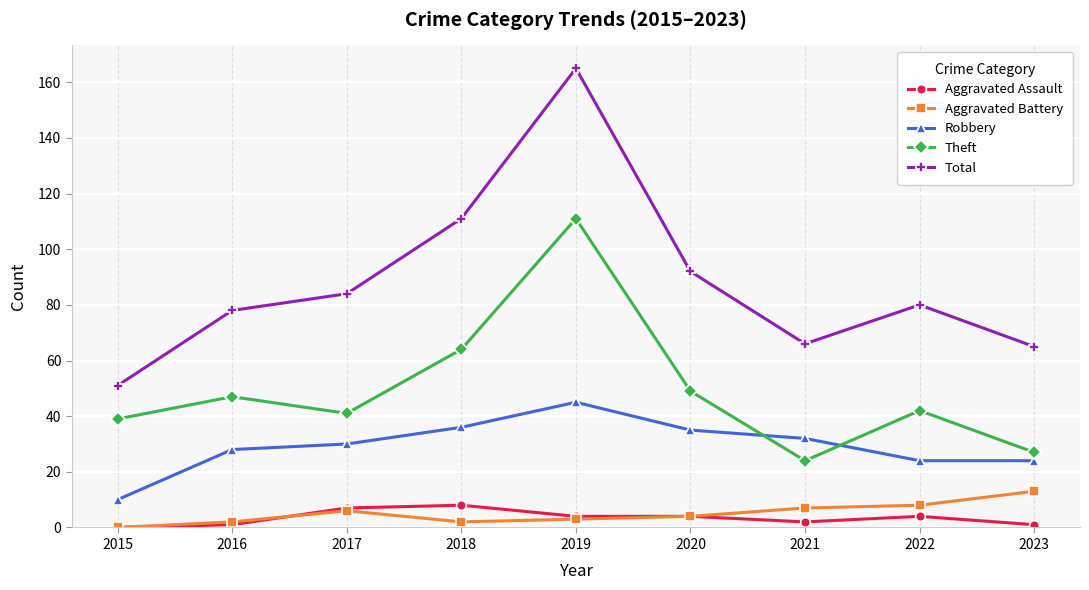

Between 2019 and 2020, which series saw the biggest shift?

Total